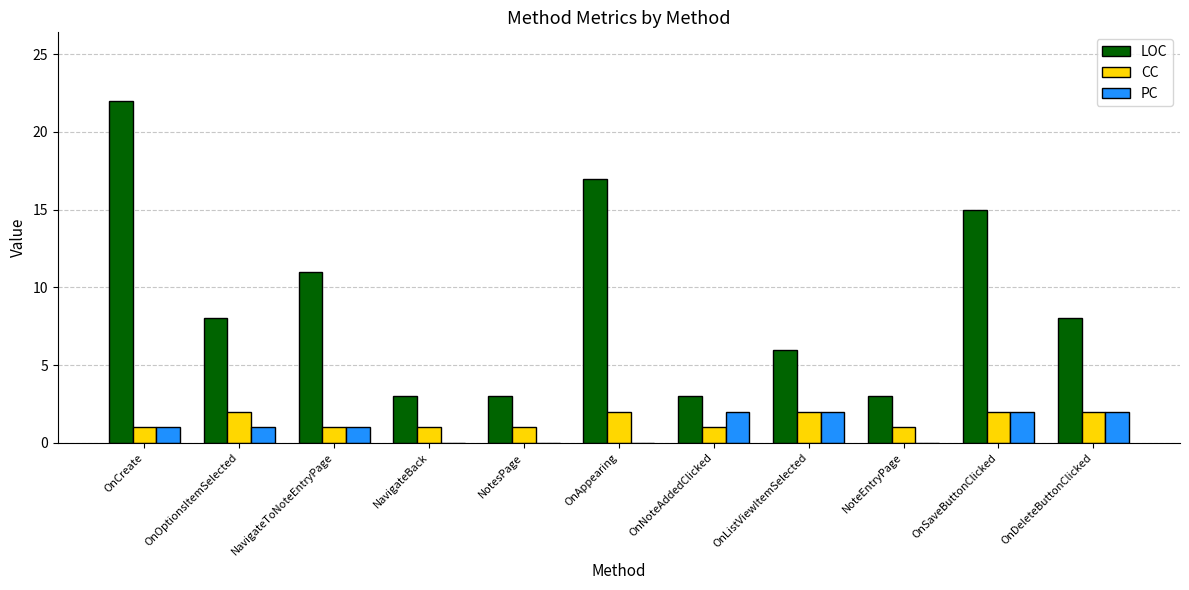

At which label is LOC closest to 12?

NavigateToNoteEntryPage